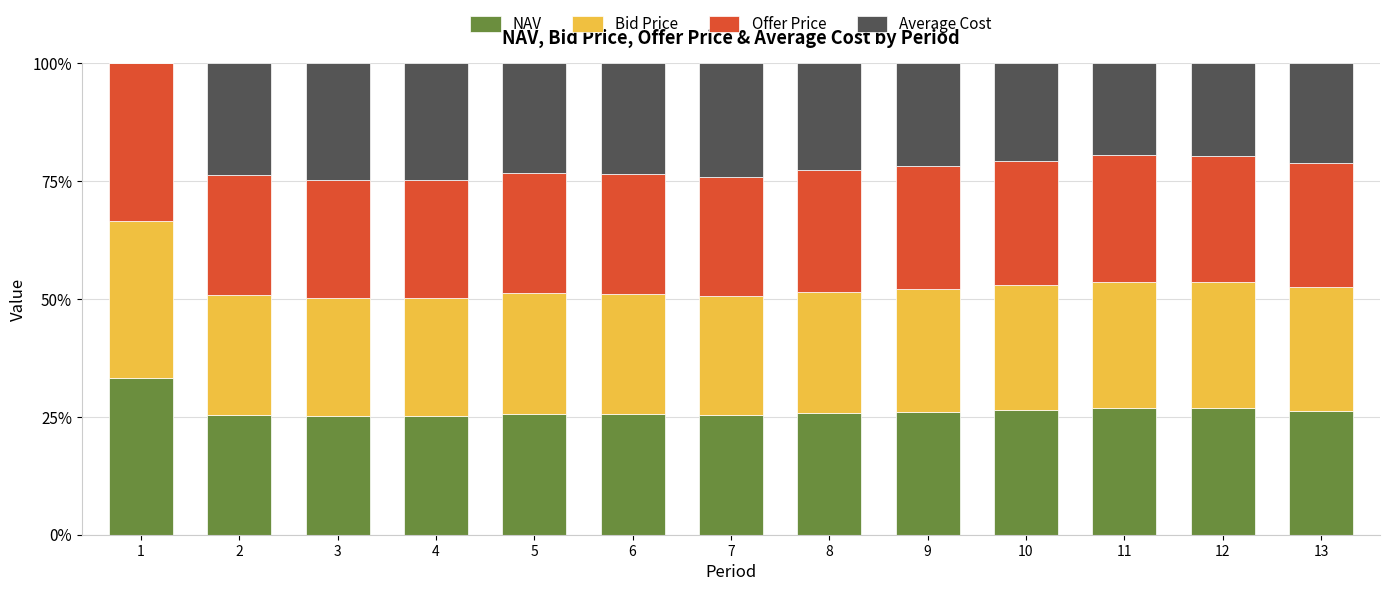

What is the total value across all series at 7?

100.0